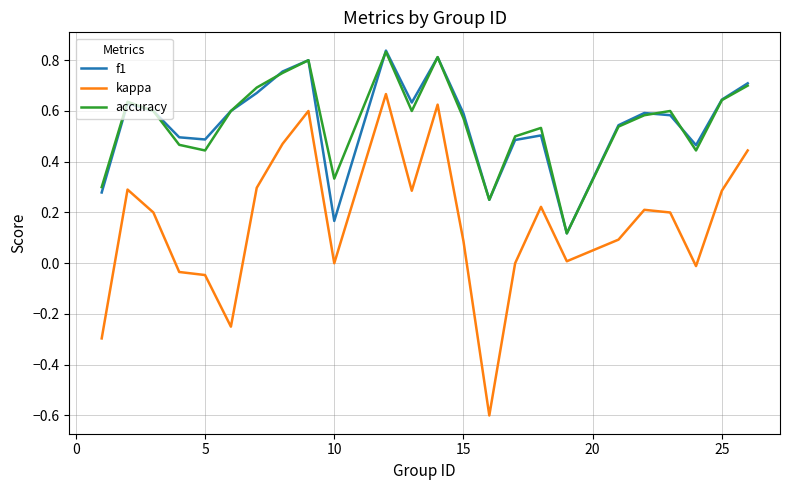

True or false: accuracy and kappa cross at least once.

False